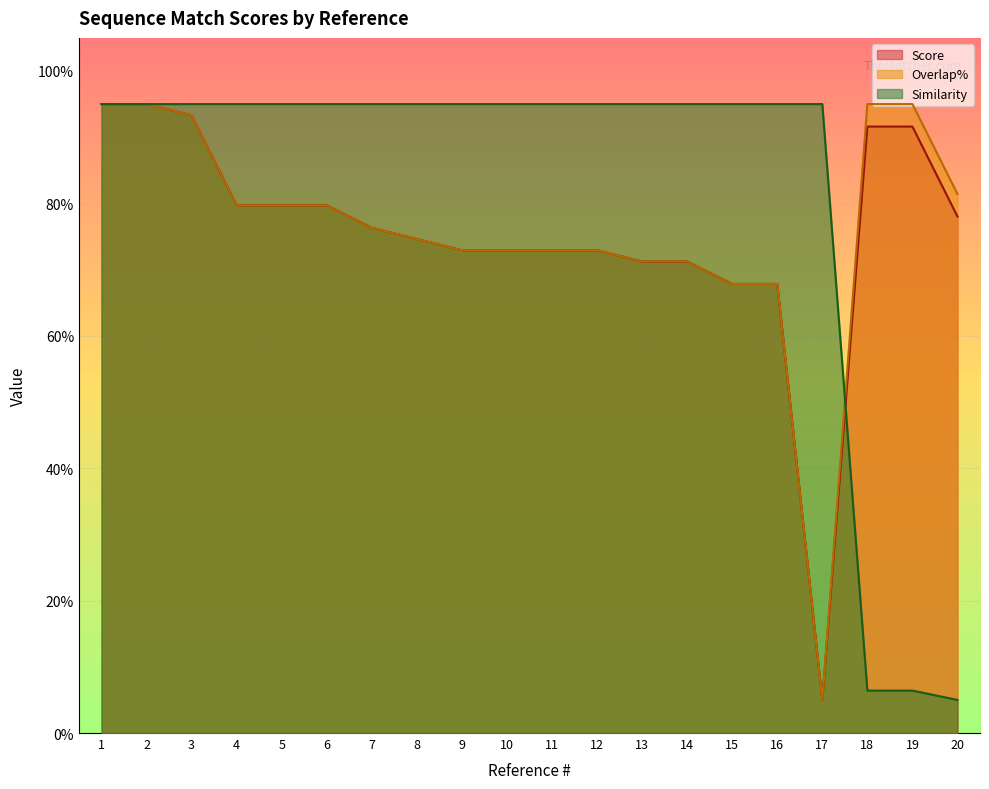

Reading left to right, transcribe all the data shown in this chart.

Score: 95.0	95.0	93.3	79.7	79.7	79.7	76.3	74.6	72.9	72.9	72.9	72.9	71.2	71.2	67.8	67.8	5.0	91.6	91.6	78.0
Overlap%: 95.0	95.0	93.3	79.7	79.7	79.7	76.3	74.6	72.9	72.9	72.9	72.9	71.2	71.2	67.8	67.8	5.0	95.0	95.0	81.4
Similarity: 95.0	95.0	95.0	95.0	95.0	95.0	95.0	95.0	95.0	95.0	95.0	95.0	95.0	95.0	95.0	95.0	95.0	6.4	6.4	5.0